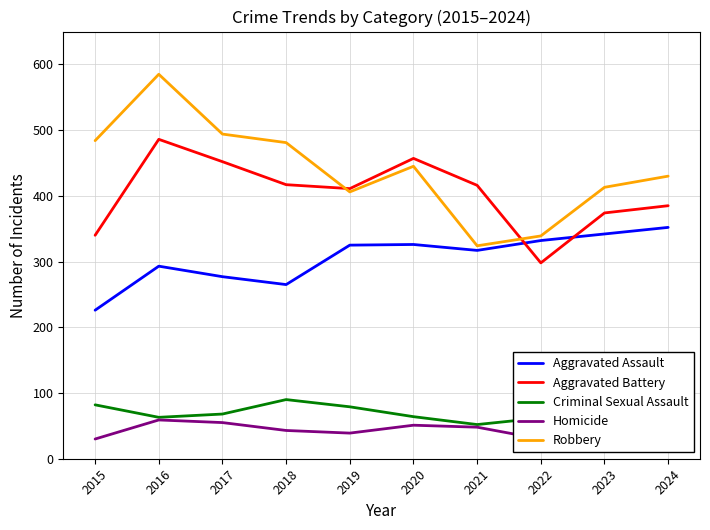

True or false: Aggravated Battery and Criminal Sexual Assault cross at least once.

False